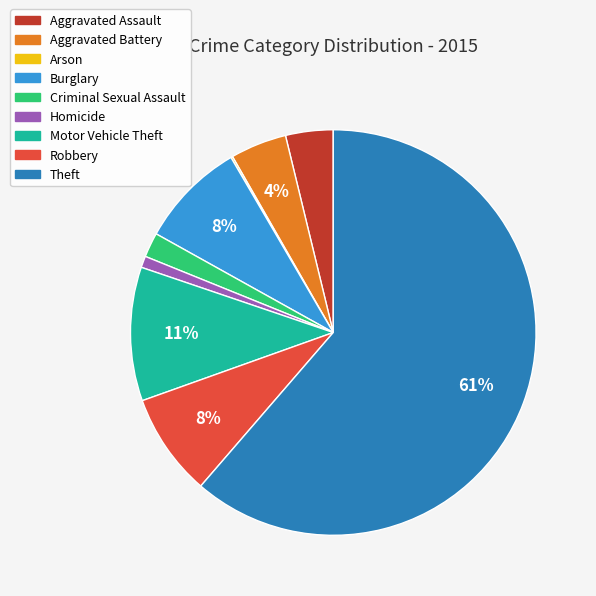

Which slice is the largest?

Theft